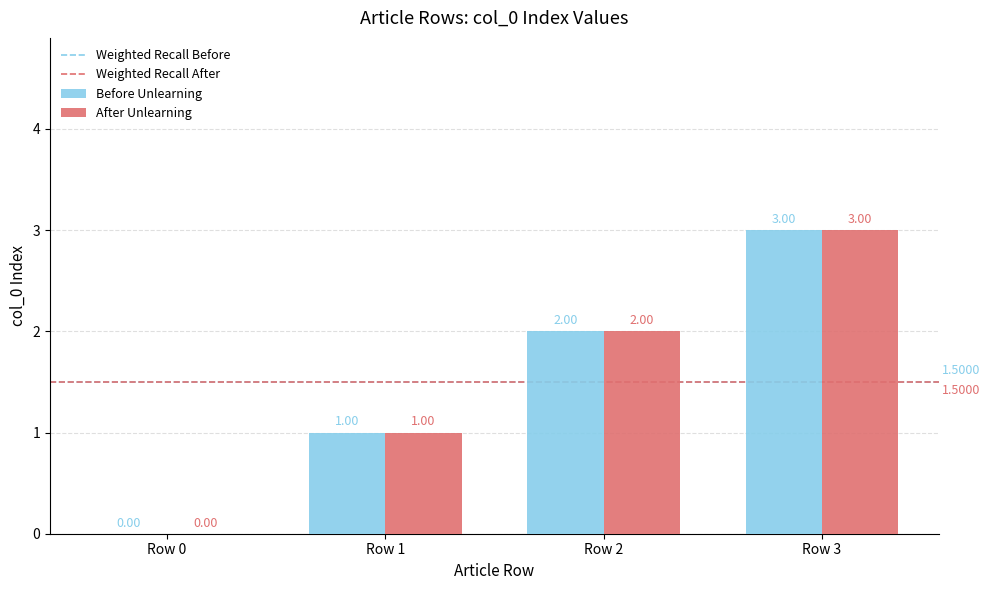

What is the sum of all Before Unlearning values?

6